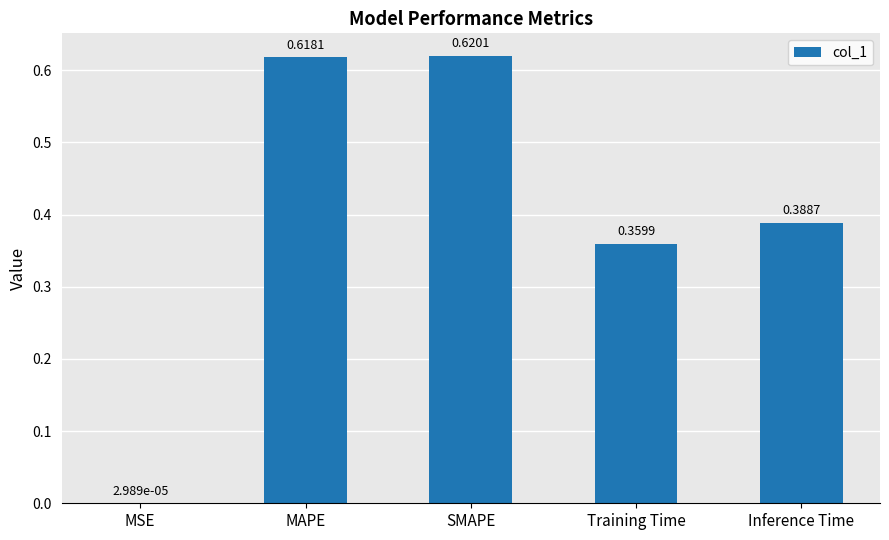

At which category does the chart reach its peak across all series?

SMAPE